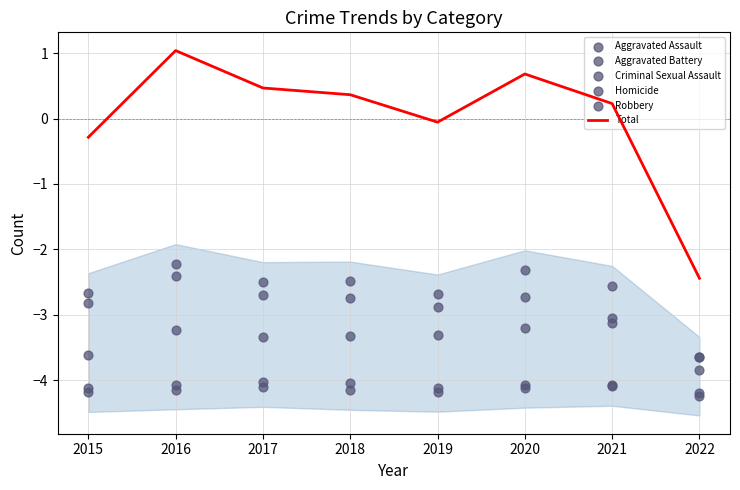

Which series has the largest Y range (max minus min)?

Total